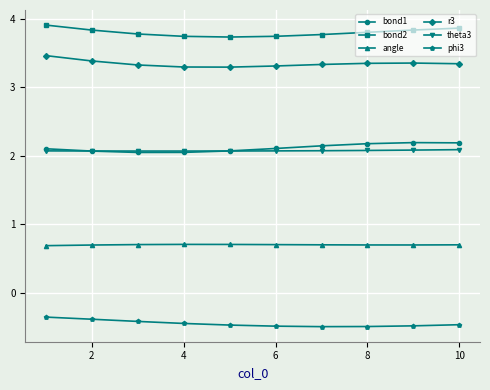

At how many categories does at least one series exceed 3?

10